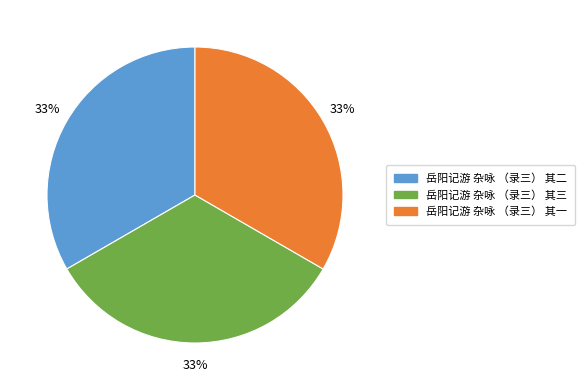

Count the number of slices in the pie.

3